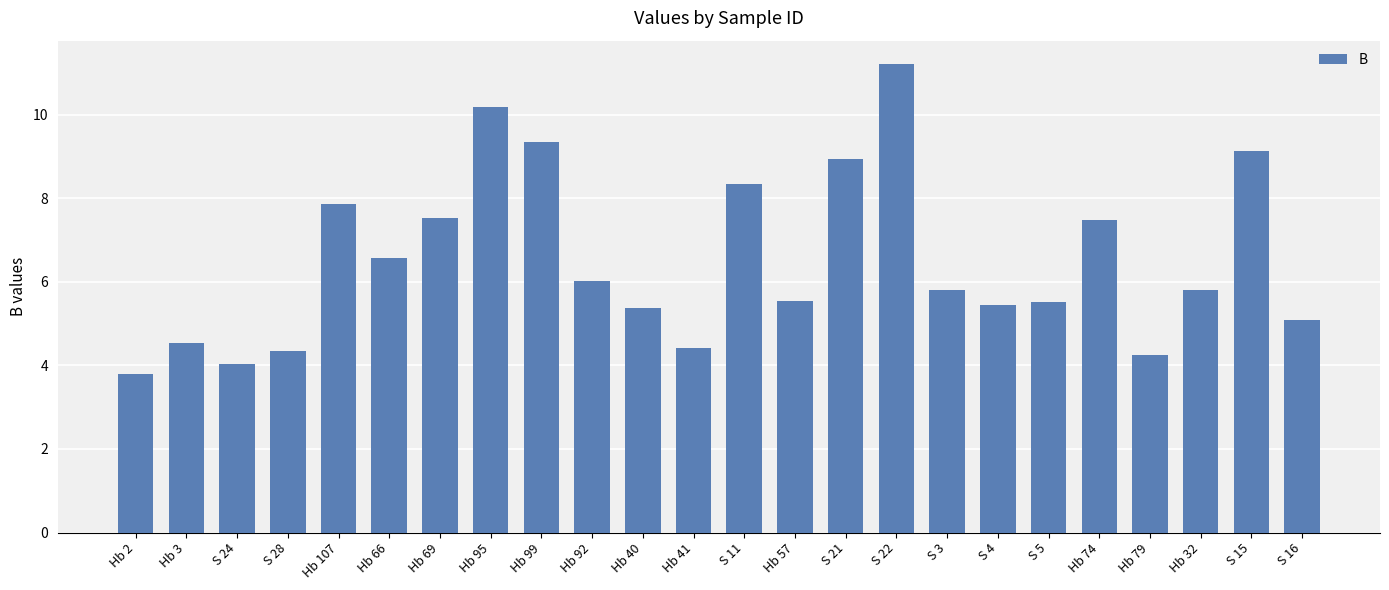

What position from the right is Hb 41?

13